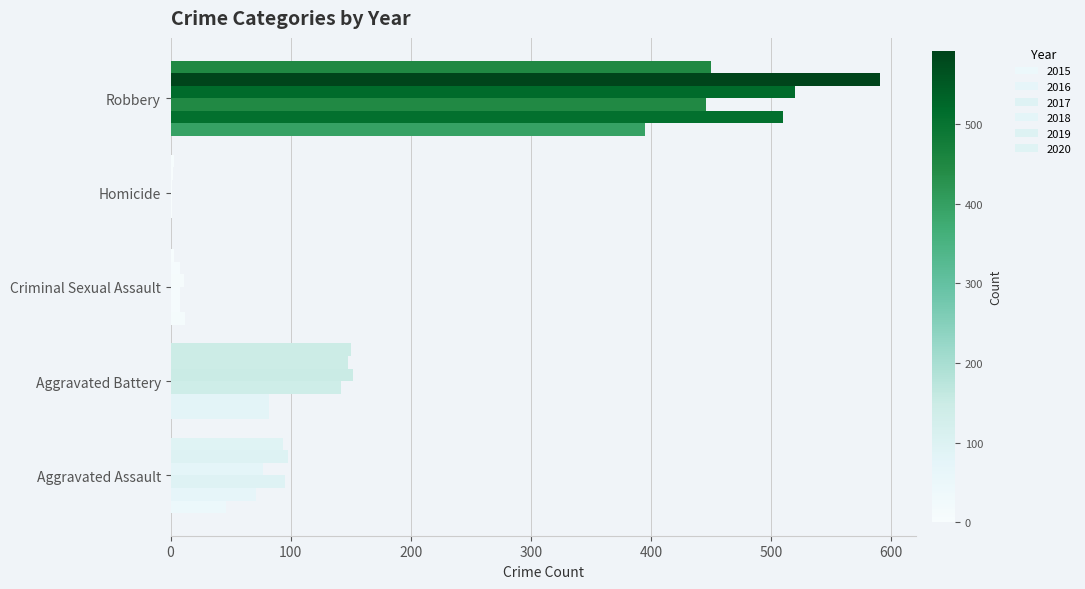

What is the label of the 3rd bar from the left?

Criminal Sexual Assault